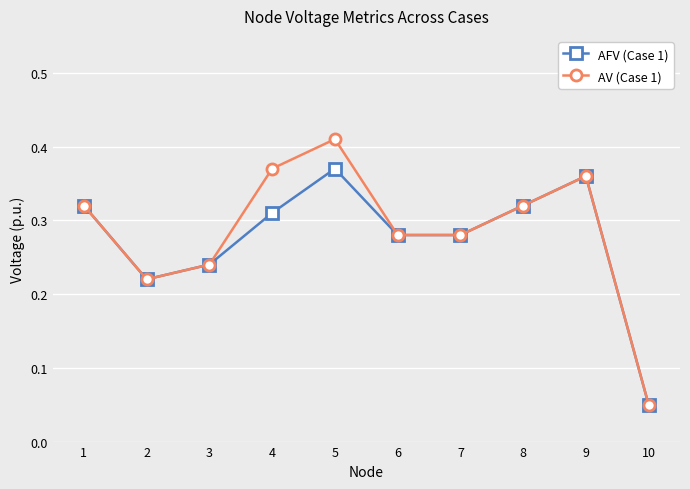

Which series has the largest range (max minus min)?

AV (Case 1)